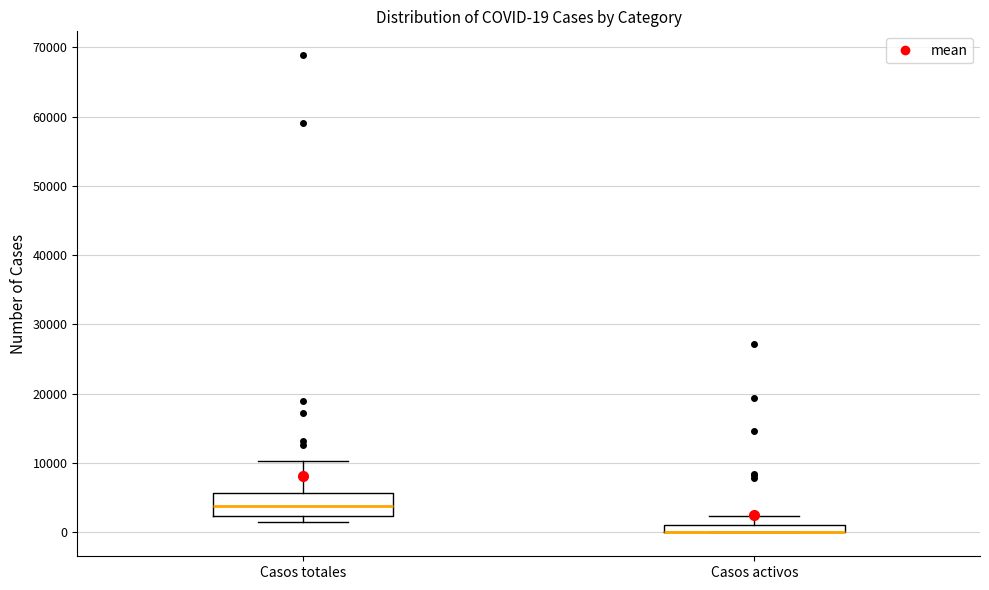

Comparing the boxes themselves (not the whiskers), which one is the tallest?

Casos totales